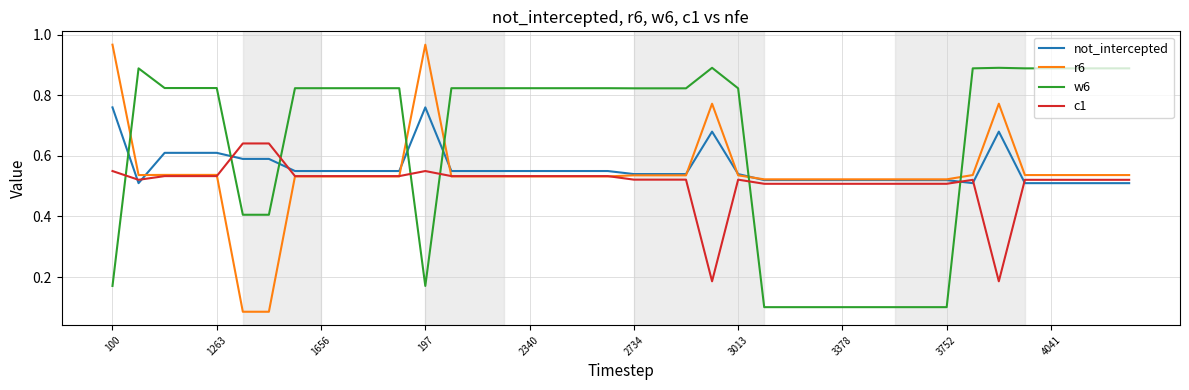

Which series has the widest spread of values?

r6